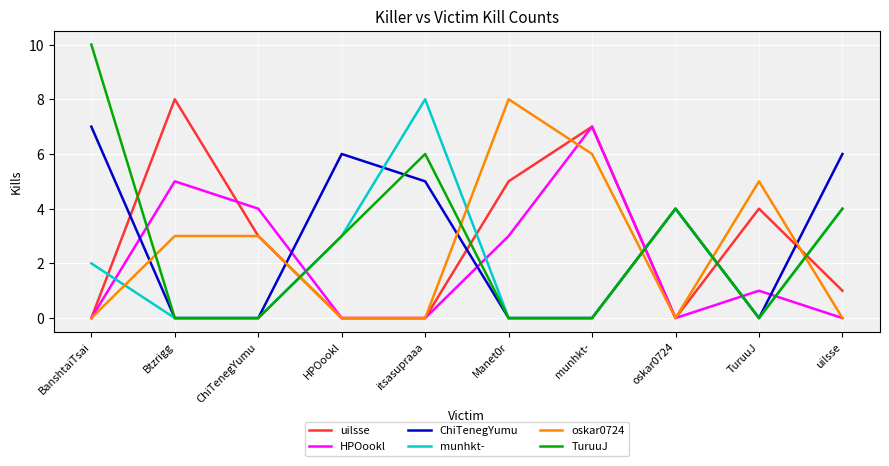

How many ChiTenegYumu values are between 0 and 6?

9